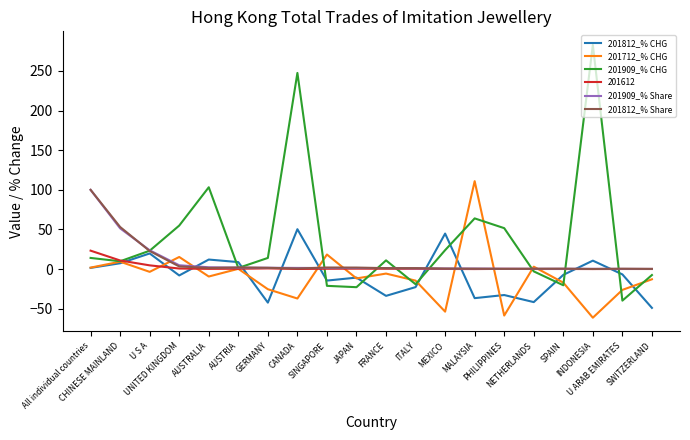

Which series has the largest total across all categories?

201909_% CHG